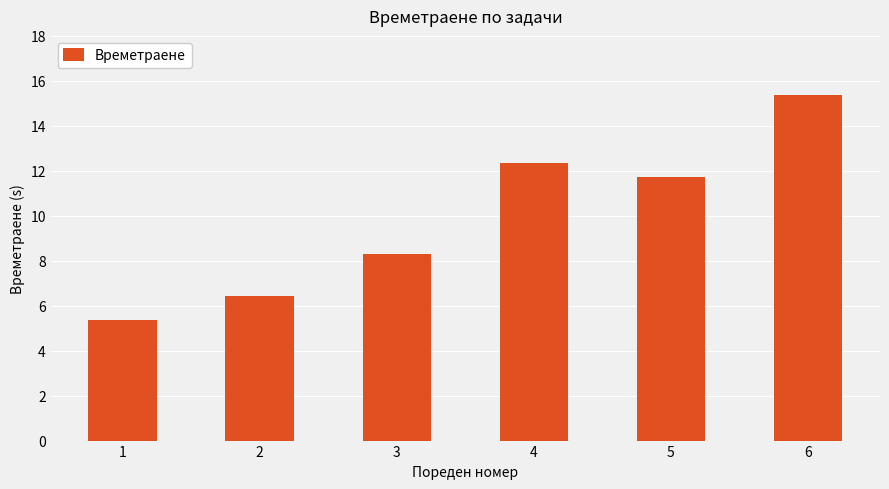

What is the value of the 5th bar from the left?

11.7